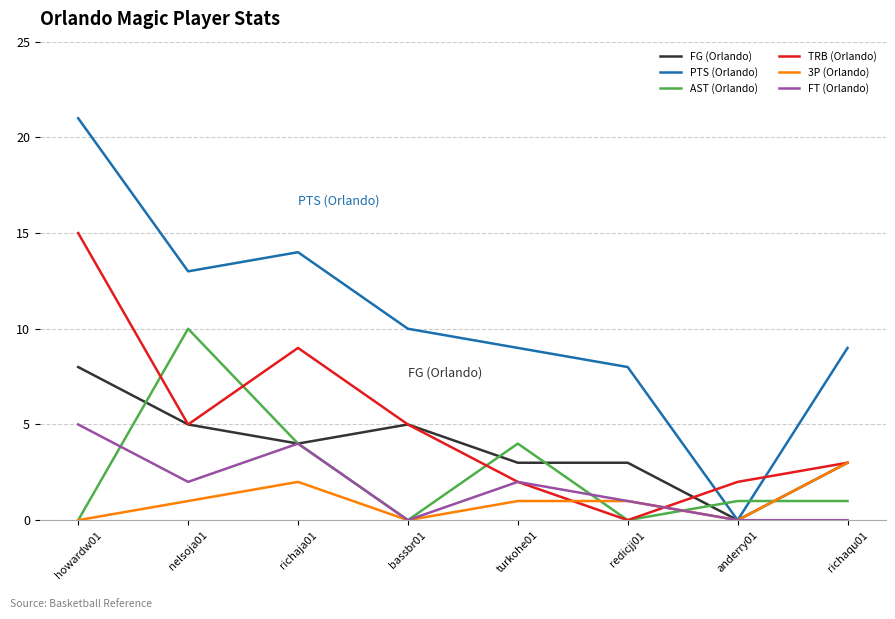

What is the difference between the TRB (Orlando) values at howardw01 and anderry01?

13